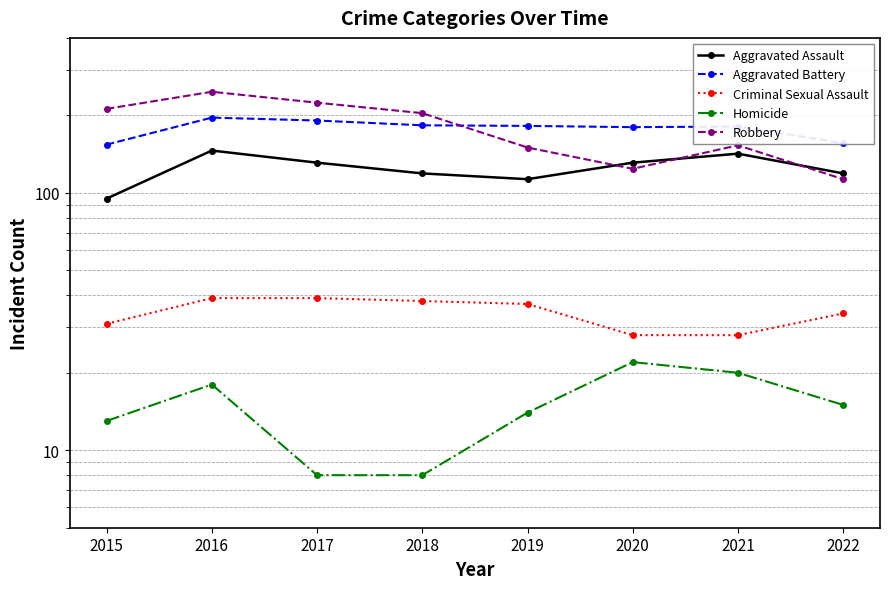

At which category does the chart reach its minimum across all series?

2017